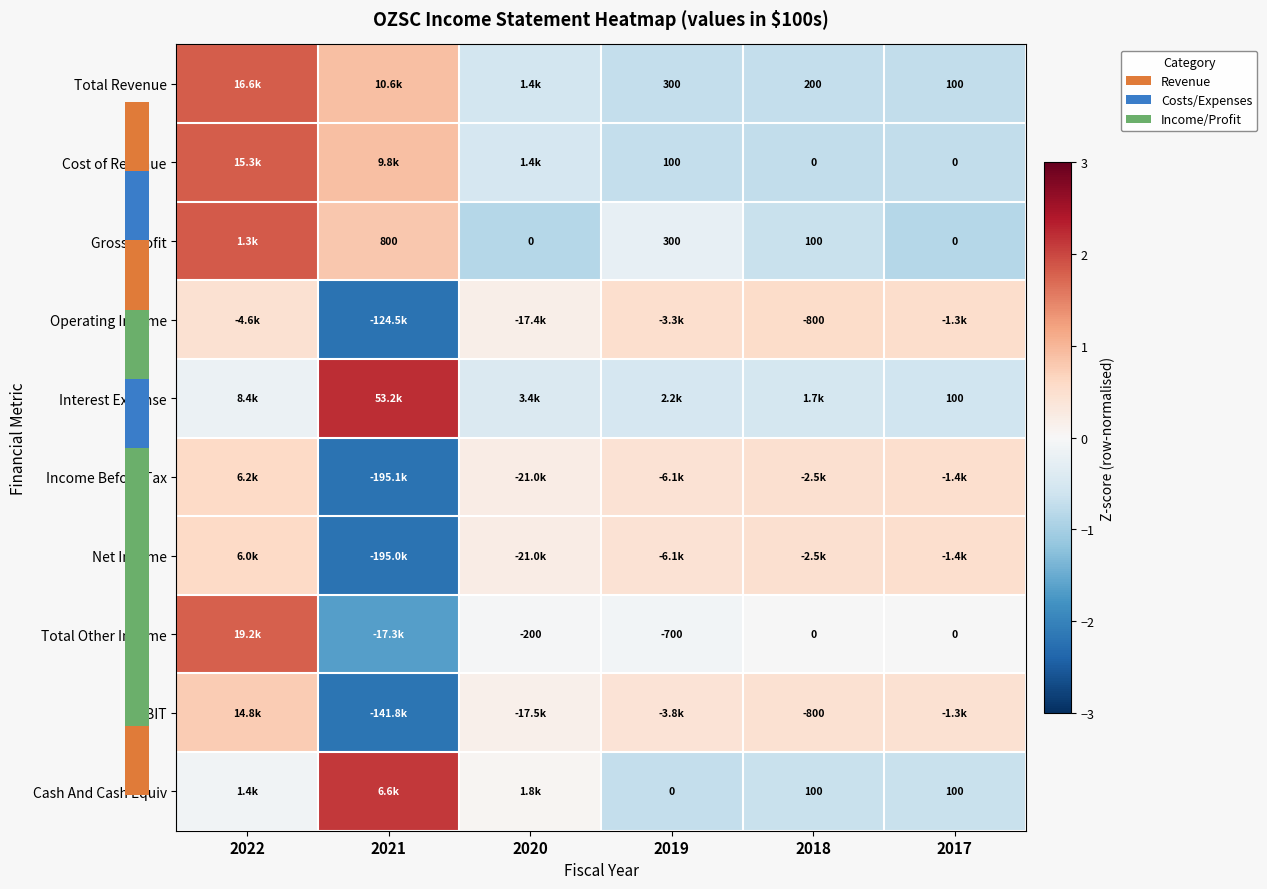

Which category has the highest value in the Cash And Cash Equiv series?

2021